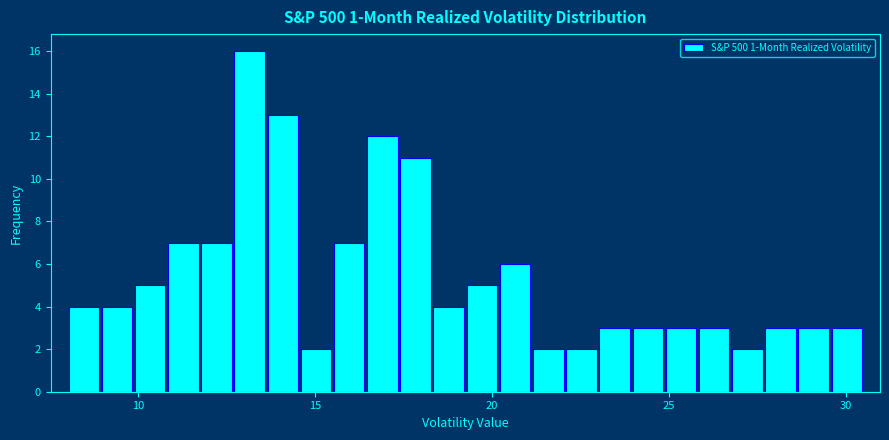

Read against the x-axis, roughly where is the centre of the tallest bar?

13.0